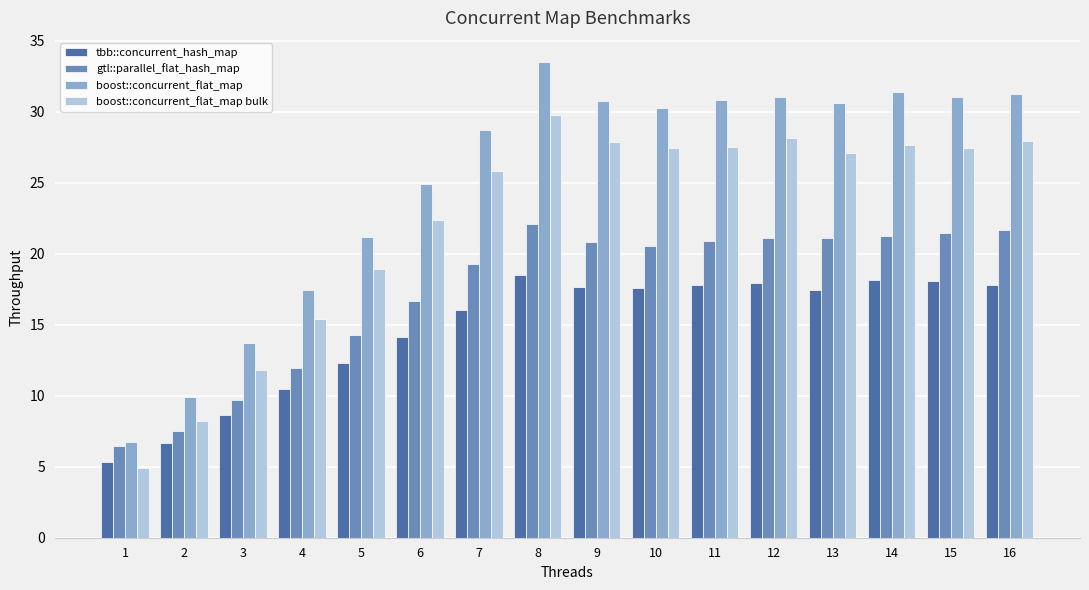

At 12, list the series in order from largest to smallest.

boost::concurrent_flat_map, boost::concurrent_flat_map bulk, gtl::parallel_flat_hash_map, tbb::concurrent_hash_map